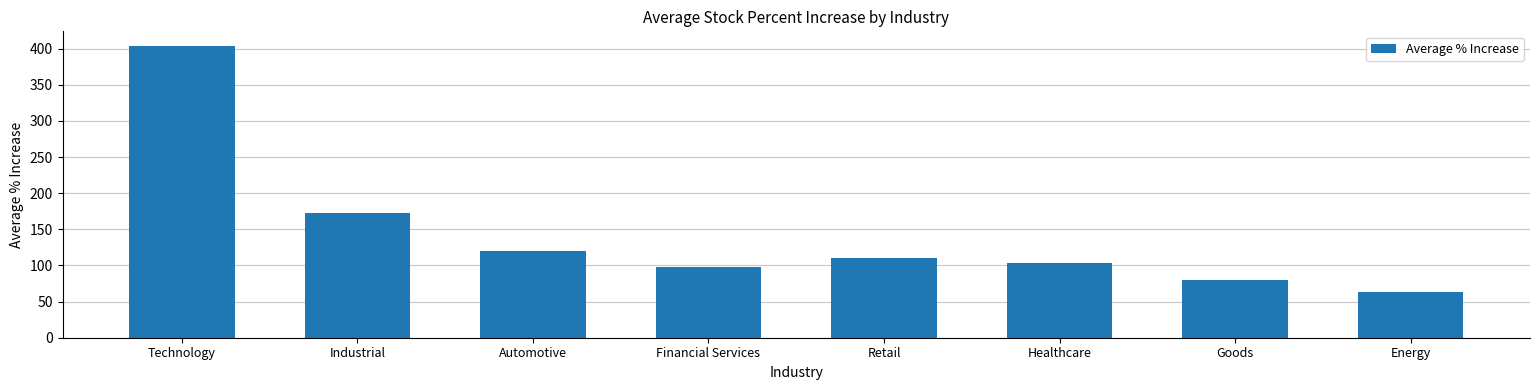

Reading right to left, transcribe all the data shown in this chart.

Energy=63.0	Goods=80.0	Healthcare=103.0	Retail=110.5	Financial Services=97.2	Automotive=120.5	Industrial=172.8	Technology=403.8